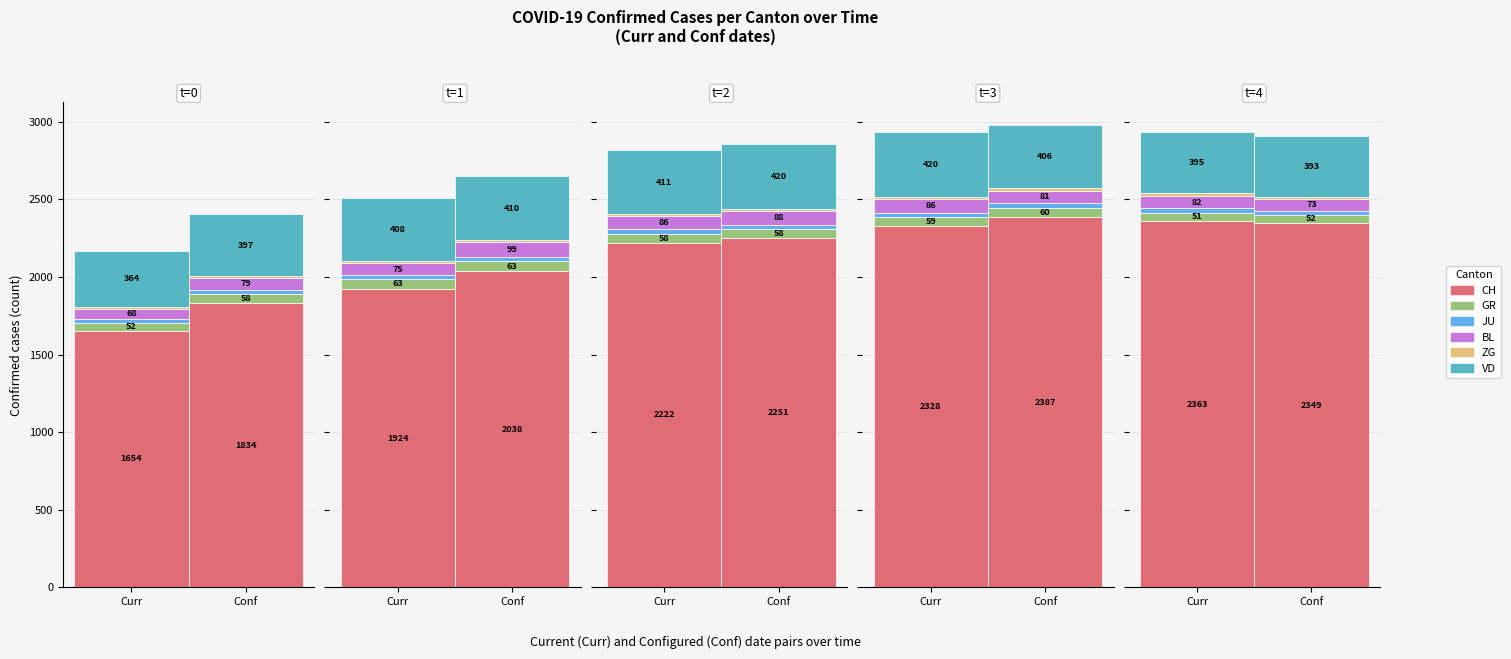

What is the difference between the maximum and second lowest values in the JU series?

4